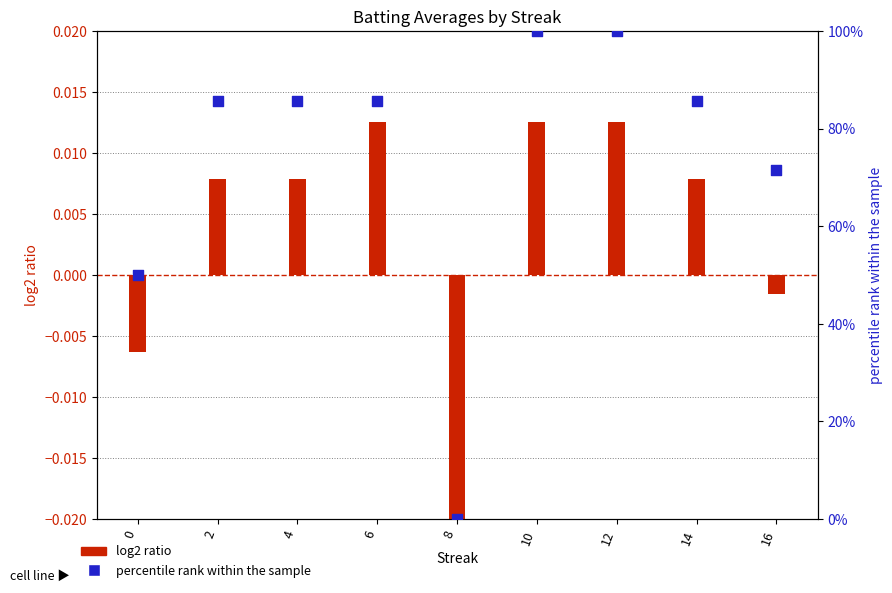

Which series contains the highest Y value?

percentile rank within the sample